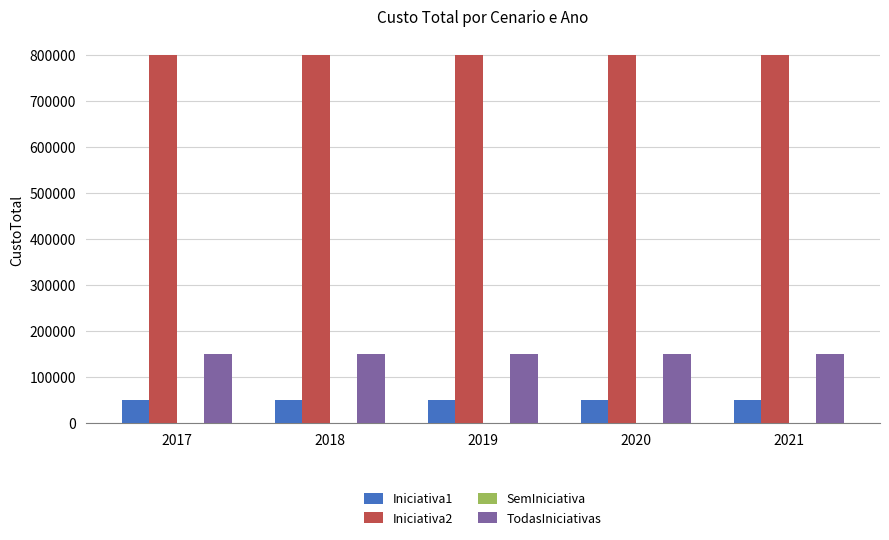

Rank the series at 2017 from highest to lowest value.

Iniciativa2, TodasIniciativas, Iniciativa1